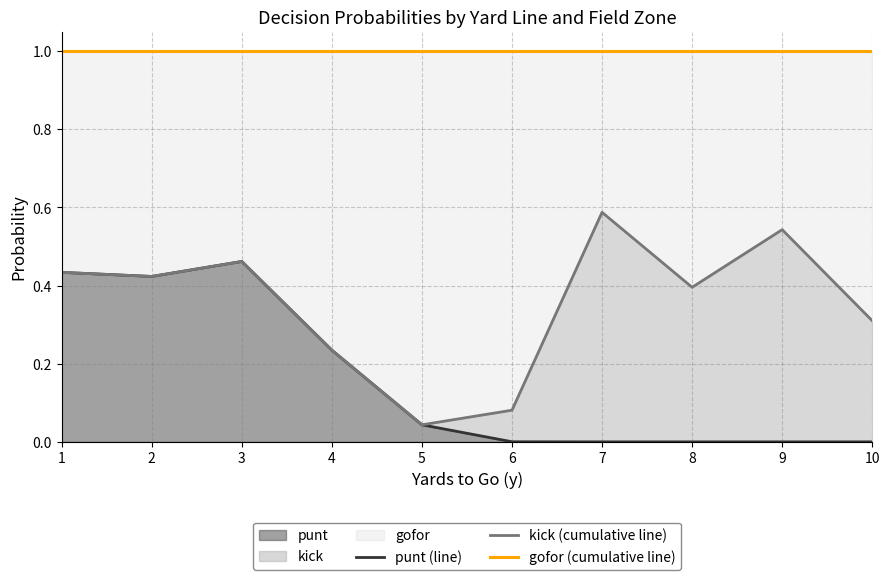

Reading right to left, transcribe all the data shown in this chart.

punt (line): 10=0.0	9=0.0	8=0.0	7=0.0	6=0.0	5=0.0	4=0.2	3=0.5	2=0.4	1=0.4
kick (cumulative line): 10=0.3	9=0.5	8=0.4	7=0.6	6=0.1	5=0.0	4=0.2	3=0.5	2=0.4	1=0.4
gofor (cumulative line): 10=1.0	9=1.0	8=1.0	7=1.0	6=1.0	5=1.0	4=1.0	3=1.0	2=1.0	1=1.0